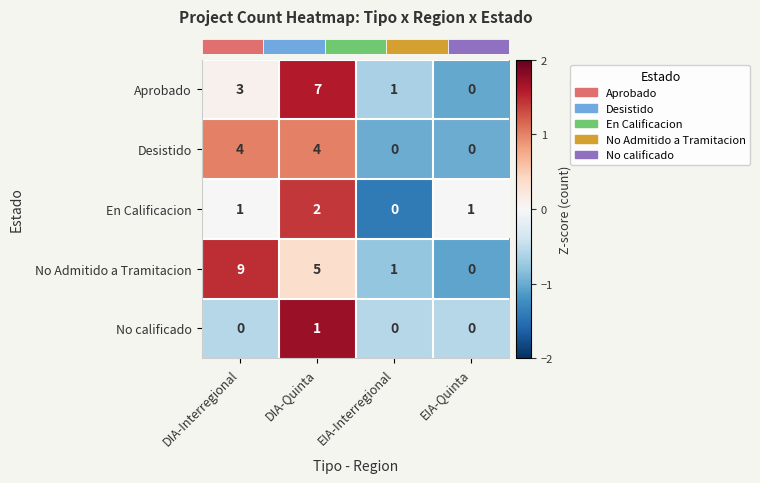

Reading left to right, transcribe all the data shown in this chart.

Aprobado: 3	7	1	0
Desistido: 4	4	0	0
En Calificacion: 1	2	0	1
No Admitido a Tramitacion: 9	5	1	0
No calificado: 0	1	0	0